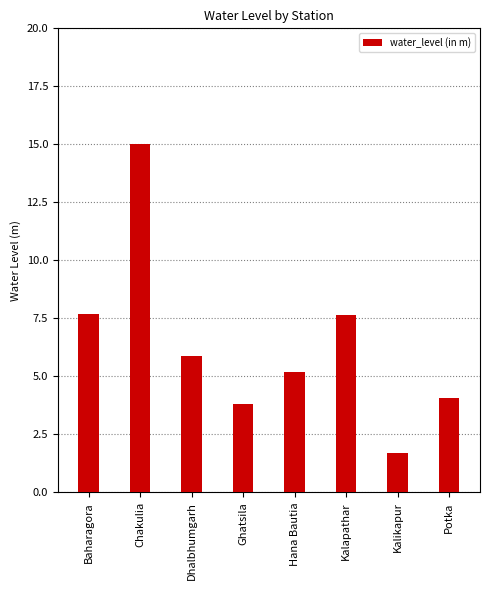

At which label does the data first exceed 5?

Baharagora